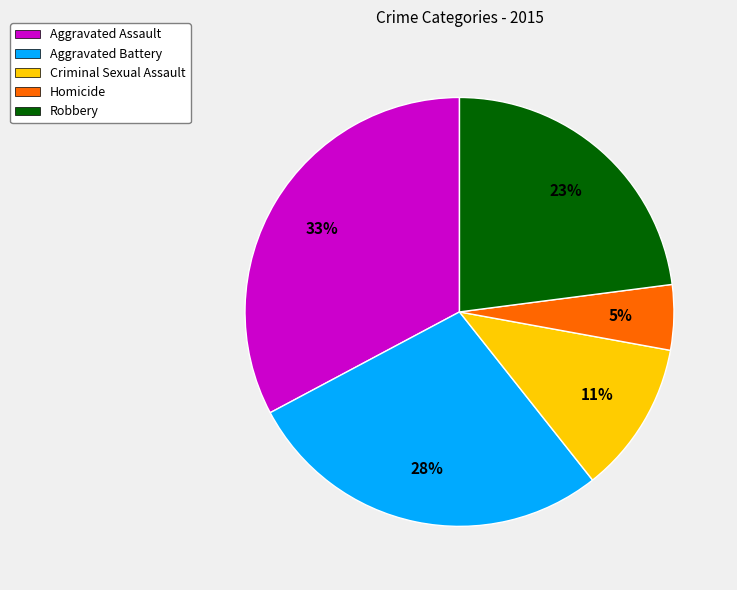

To the nearest percent, what is the combined percentage of Criminal Sexual Assault and Aggravated Battery?

39%